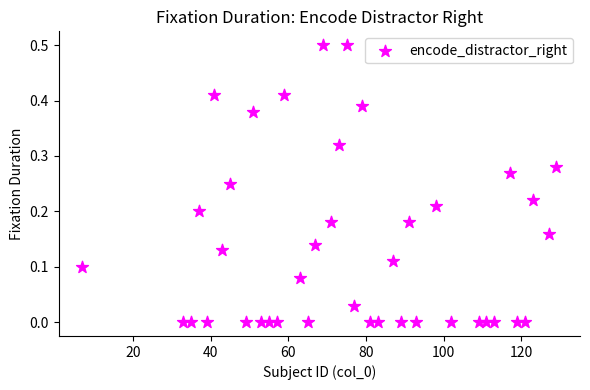

What is the range of X values (max minus min)?

122.0